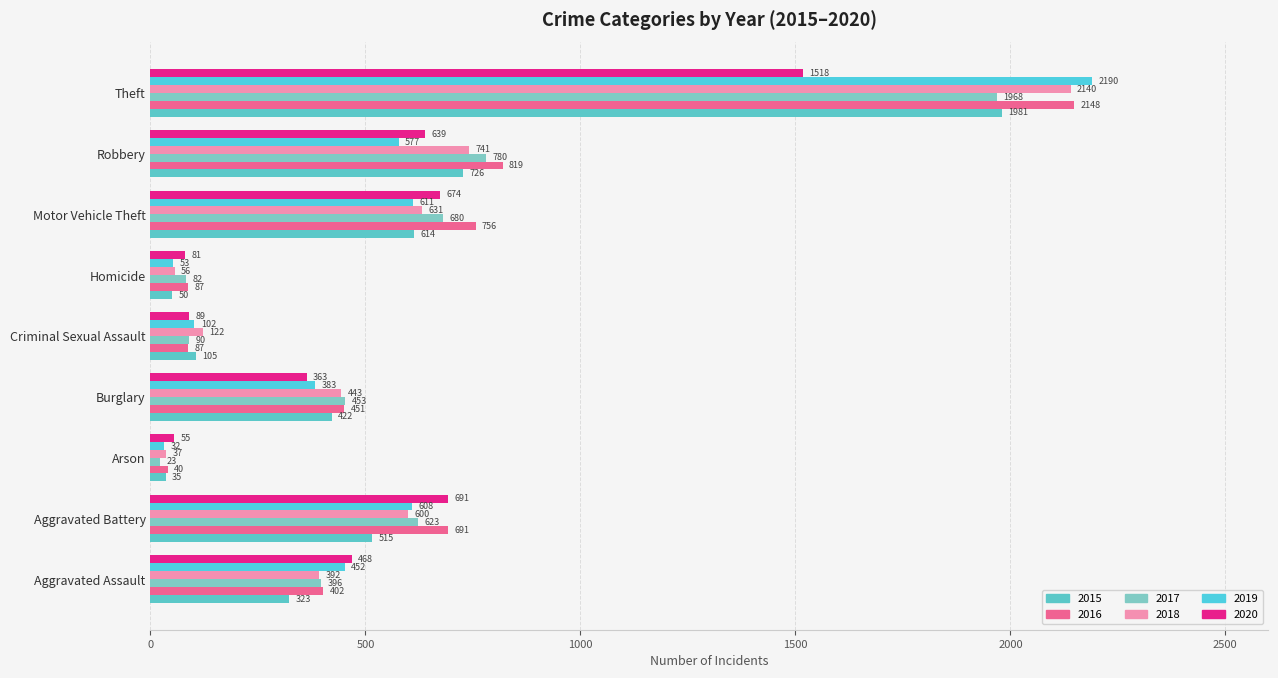

What is the value of the 2016 bar at the 7th from the left?

756